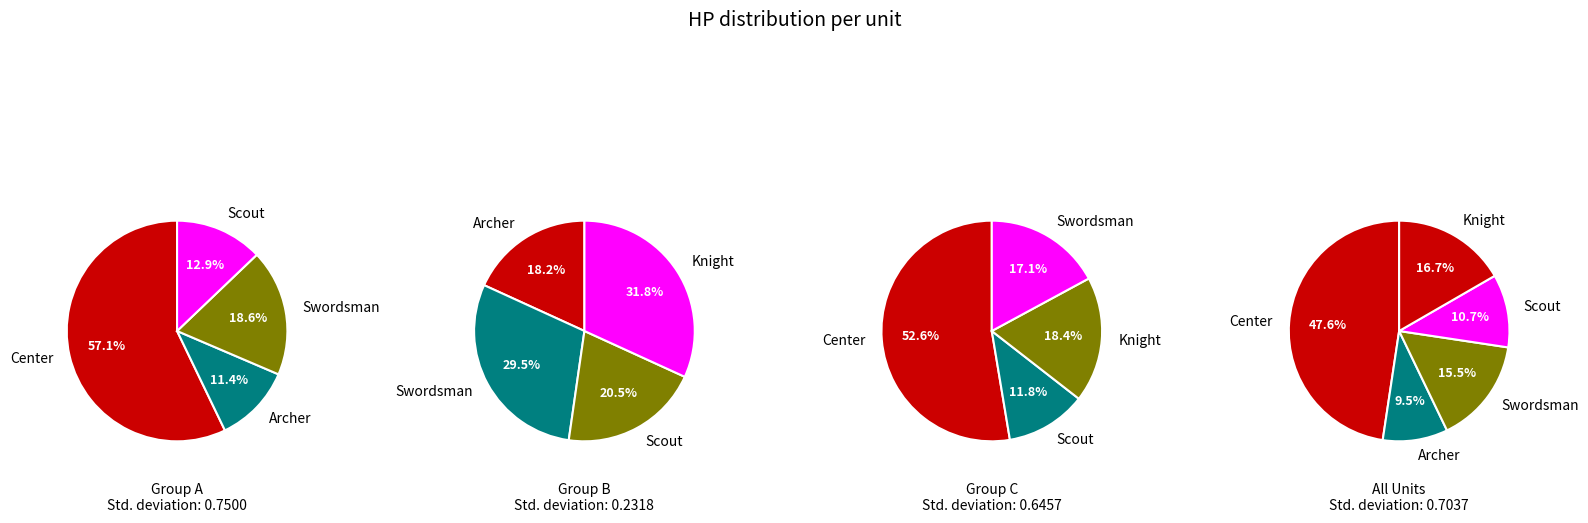

To the nearest percent, what is the difference between the largest and smallest slice percentages?

38%